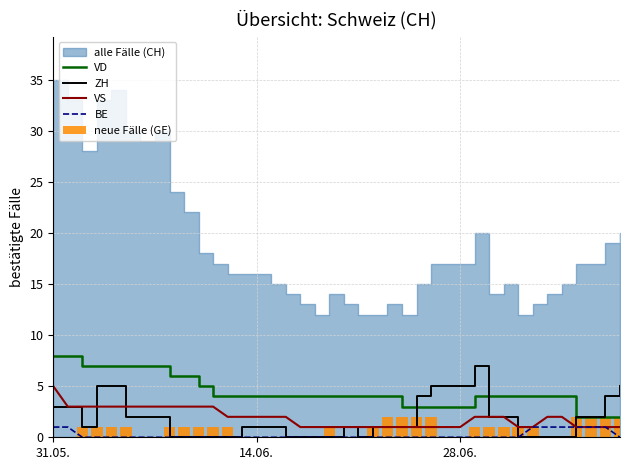

Where does the VS series first go above 2?

31.05.